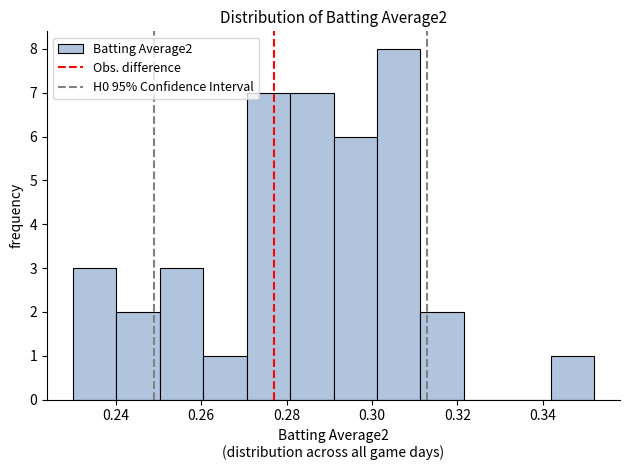

What is the height of the bar covering 0.302 to 0.312 on the x-axis? Neither the bar edges nor the heights are printed on the chart, so give them approximately, as read against the axes.

8